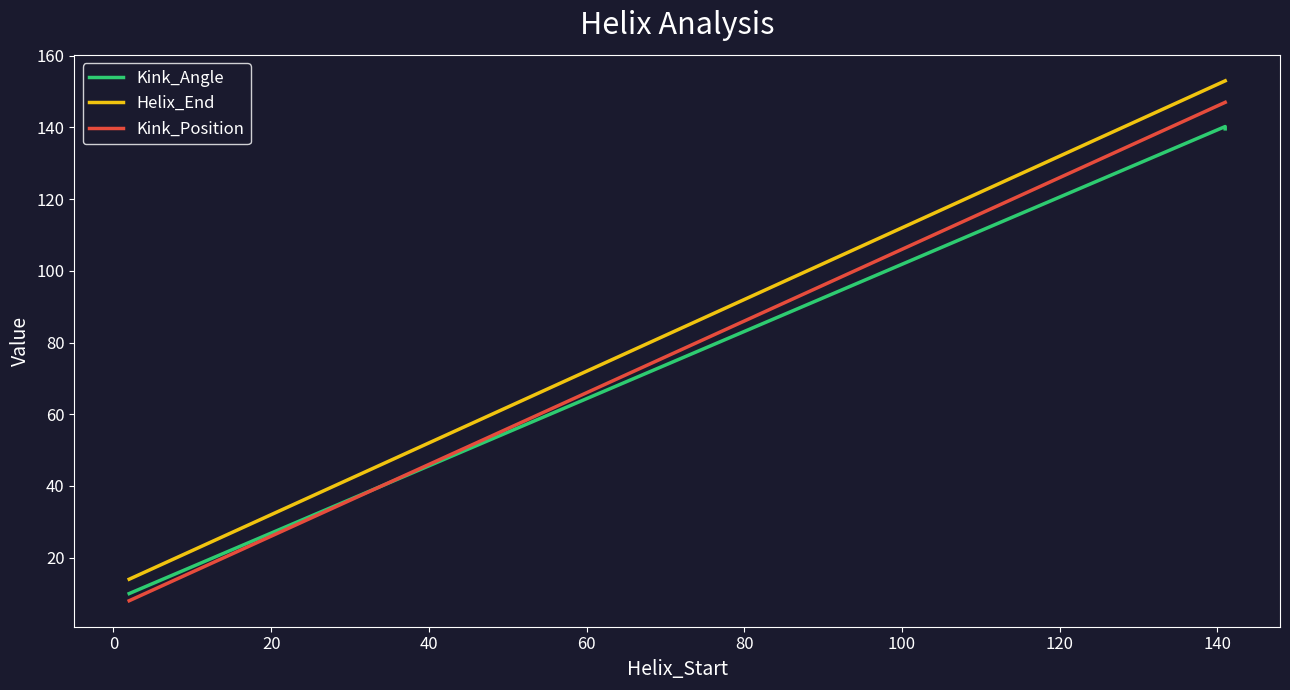

Reading left to right, what are all the values shown in this chart?

Kink_Angle: 10.0	140.3	139.6
Helix_End: 14.0	153.0	153.0
Kink_Position: 8.0	147.0	147.0